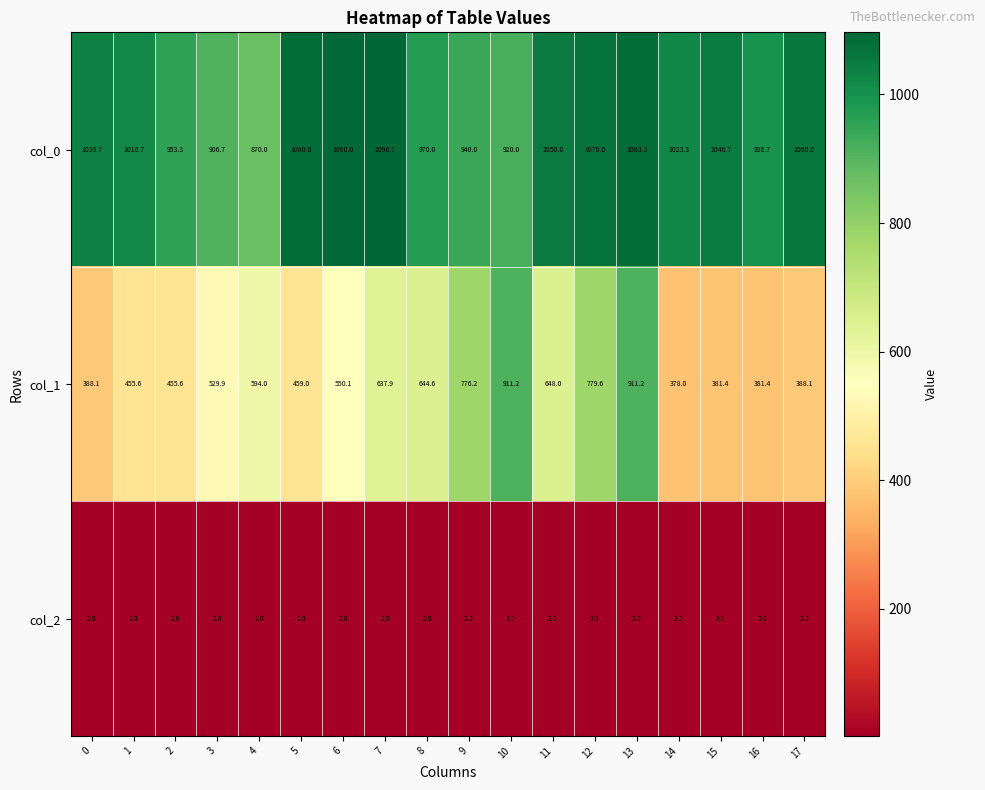

At which category is the sum across all series the highest?

13